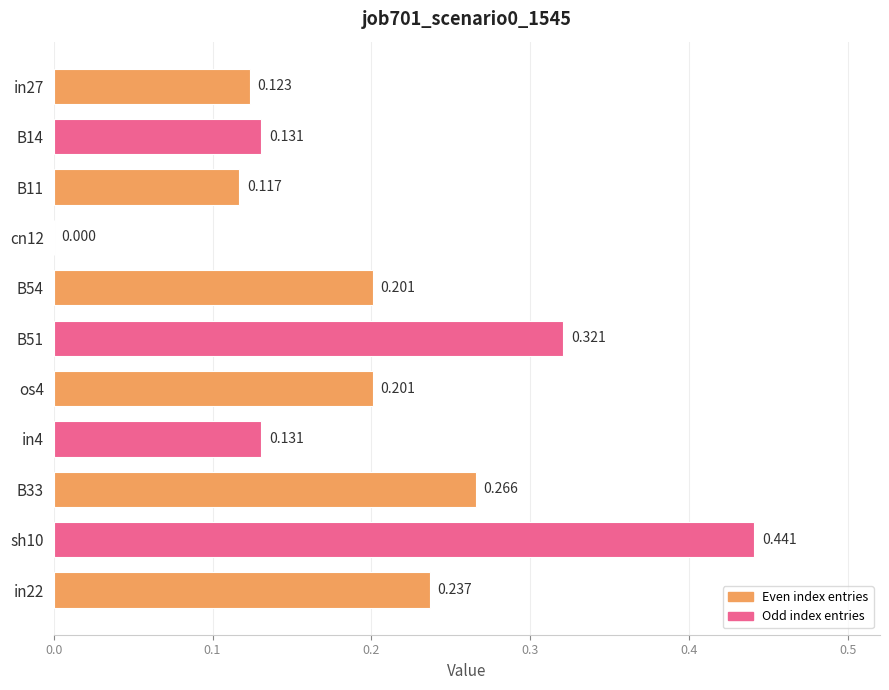

Rank the categories by value from highest to lowest.

sh10, B51, B33, in22, B54, os4, B14, in4, in27, B11, cn12